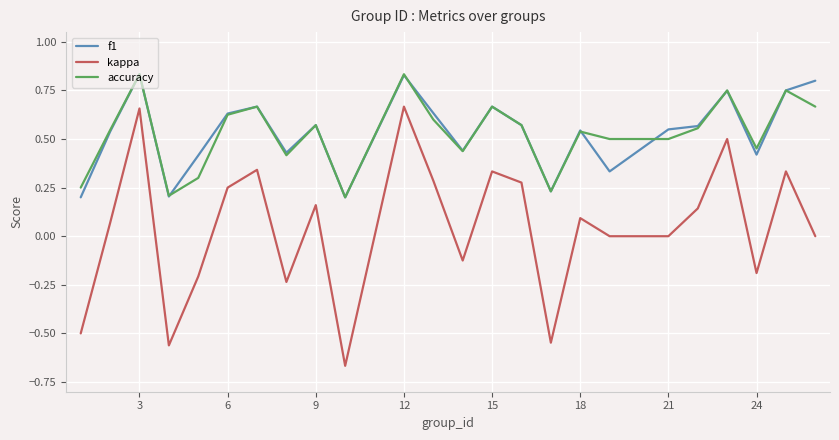

True or false: kappa and f1 intersect in this chart.

False